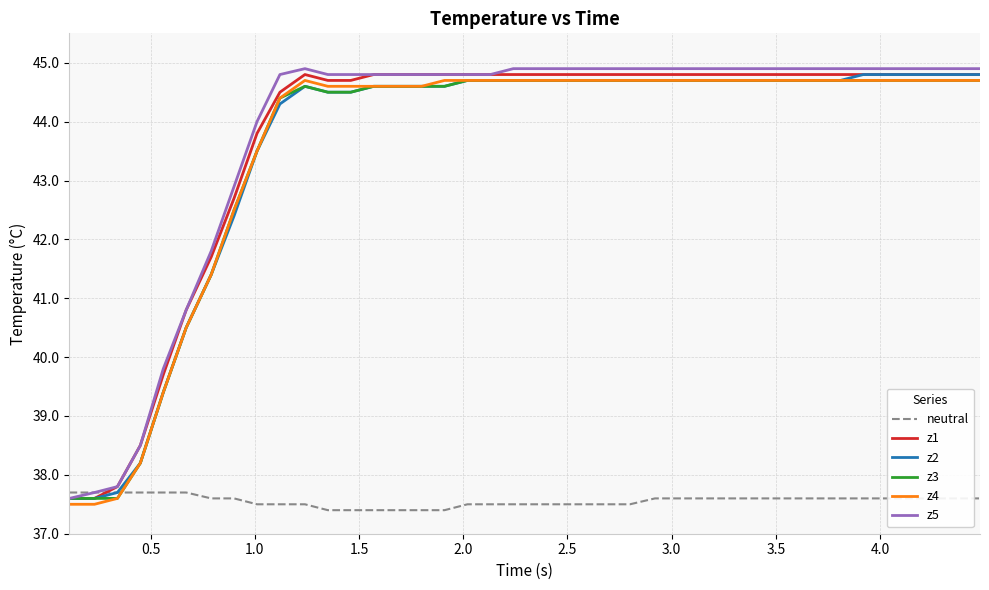

What is the difference between the maximum and minimum values in the z1 series?

7.2